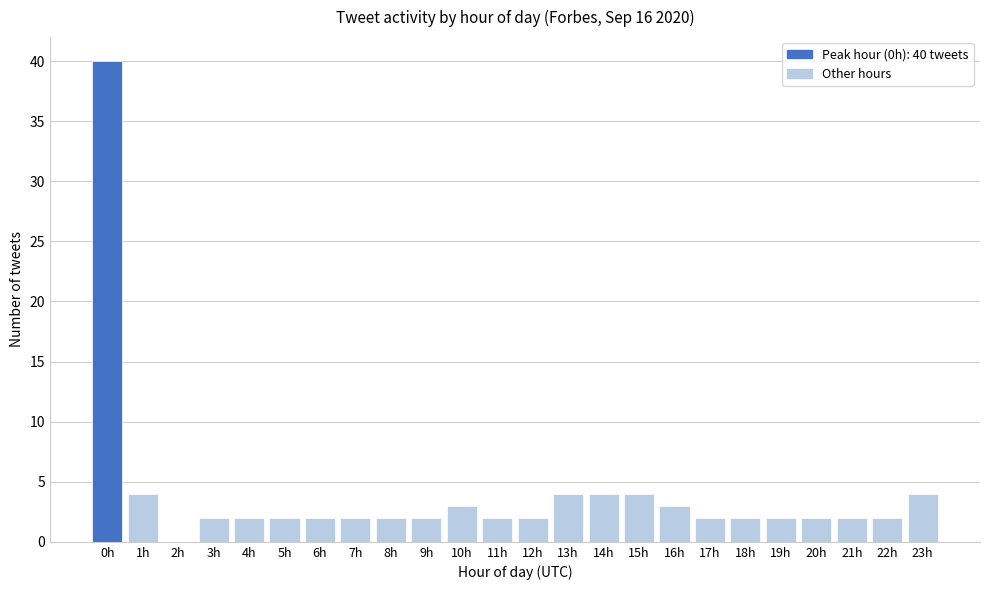

Reading left to right, transcribe all the data shown in this chart.

0h=40	1h=4	2h=0	3h=2	4h=2	5h=2	6h=2	7h=2	8h=2	9h=2	10h=3	11h=2	12h=2	13h=4	14h=4	15h=4	16h=3	17h=2	18h=2	19h=2	20h=2	21h=2	22h=2	23h=4